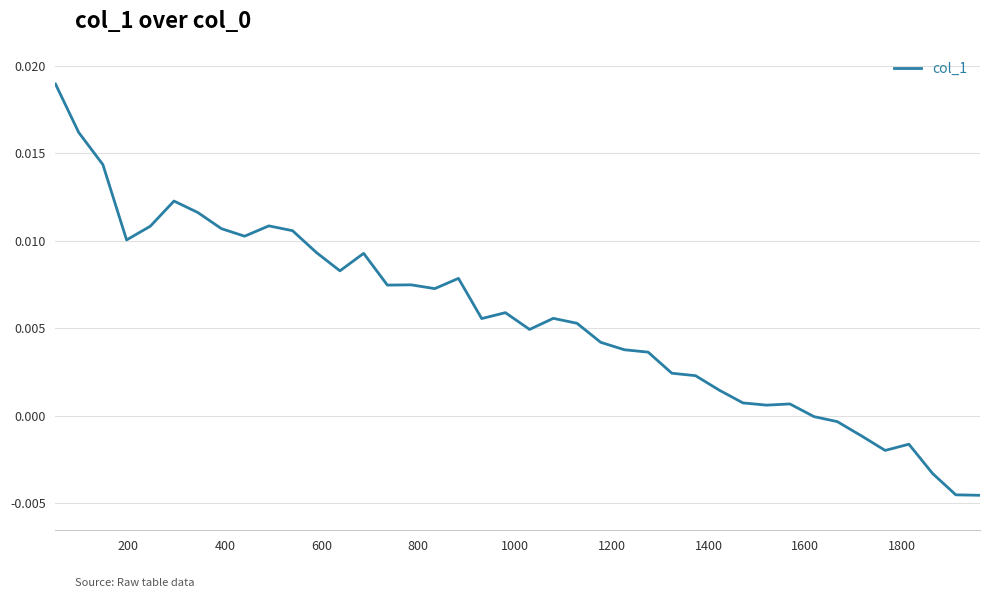

How many lines are shown in the chart?

1